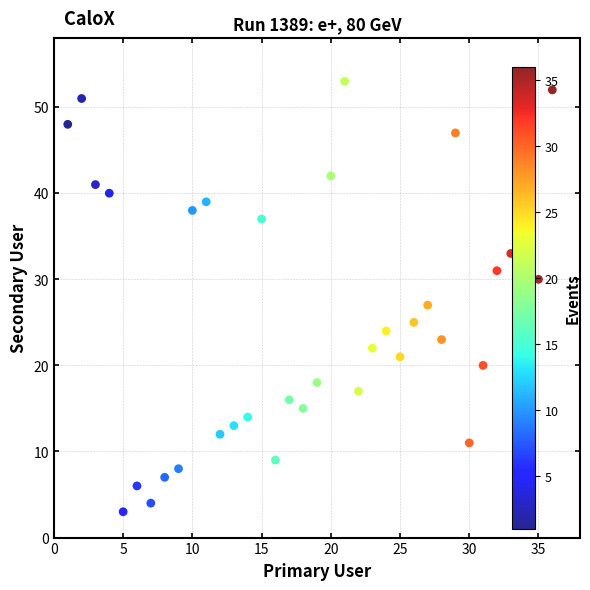

What Y value in the scatter plot is closest to 28?

27